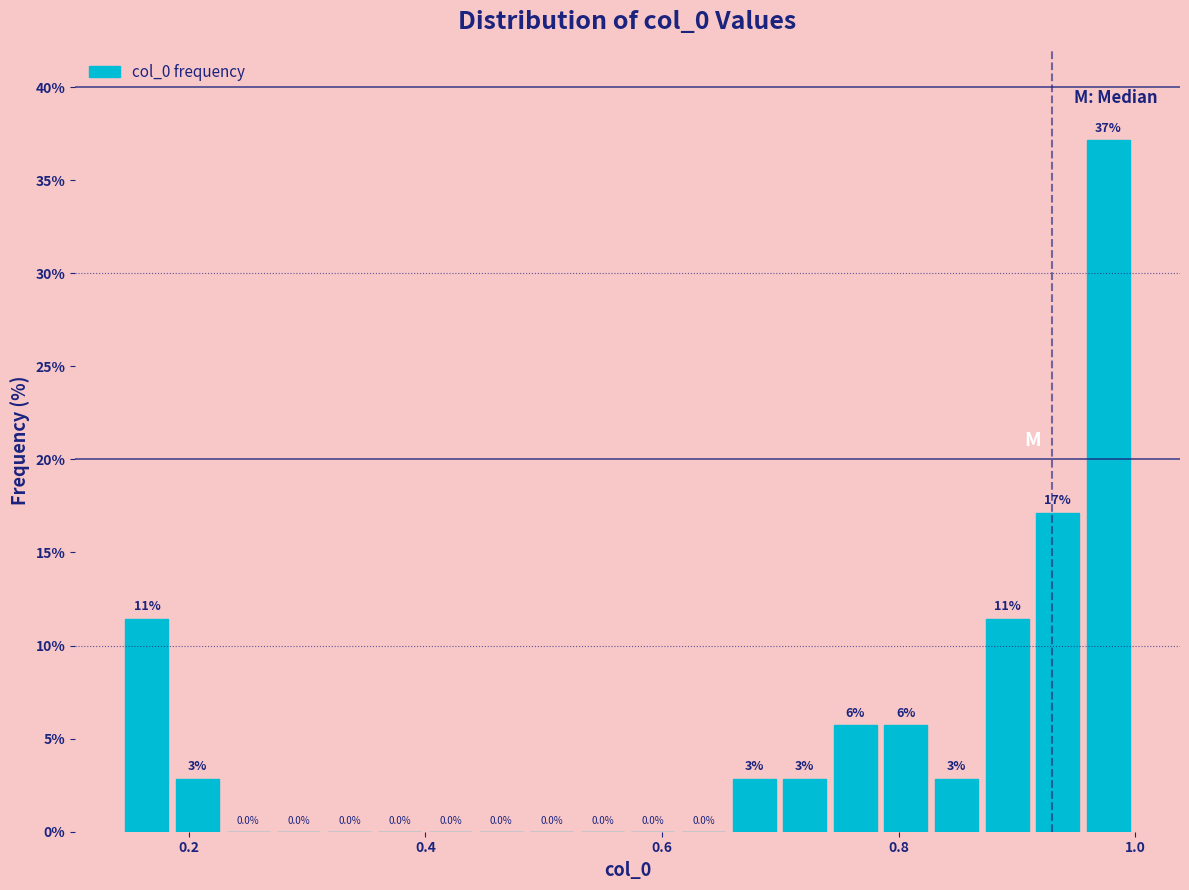

Read against the x-axis, roughly where is the centre of the tallest bar?

0.98